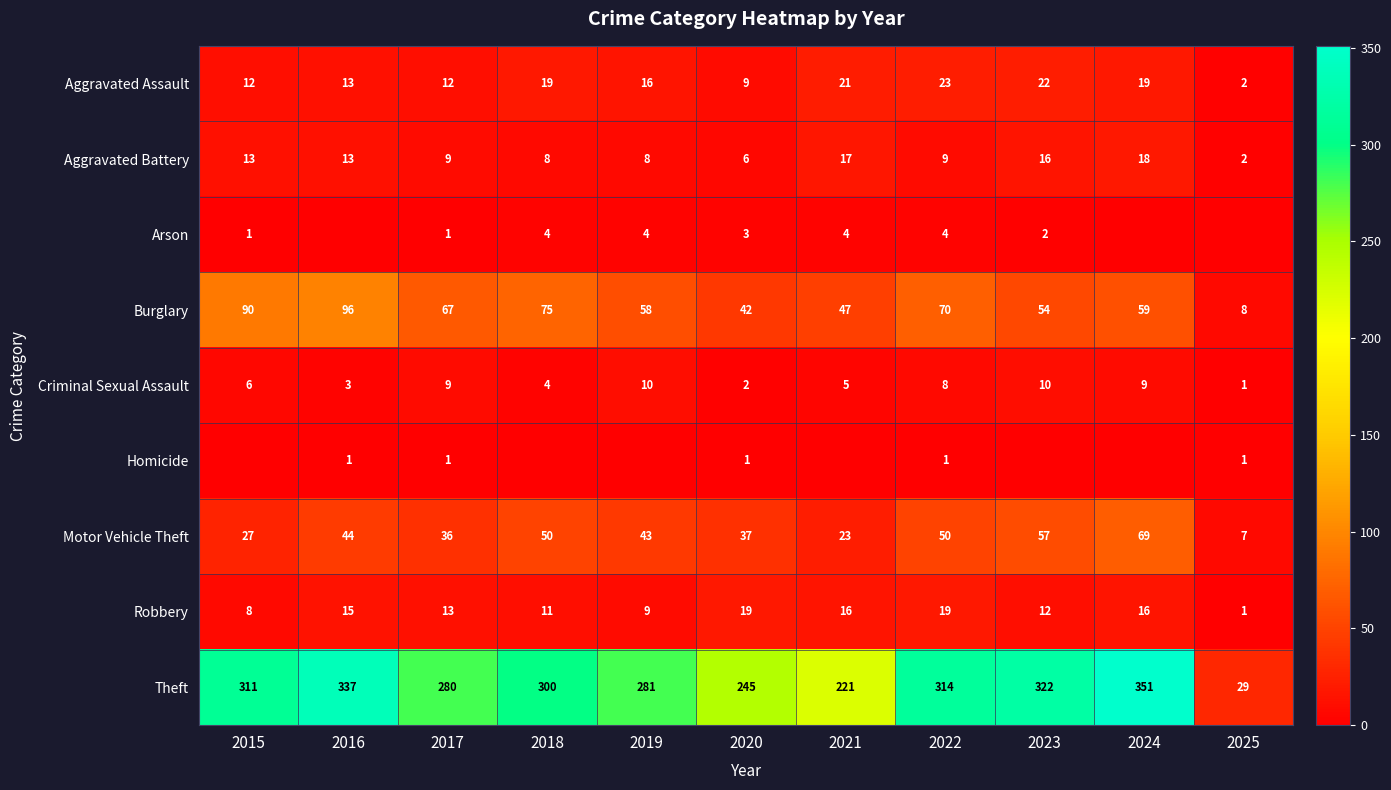

Is the value of Theft at 2015 greater than the value of Motor Vehicle Theft at 2018?

Yes